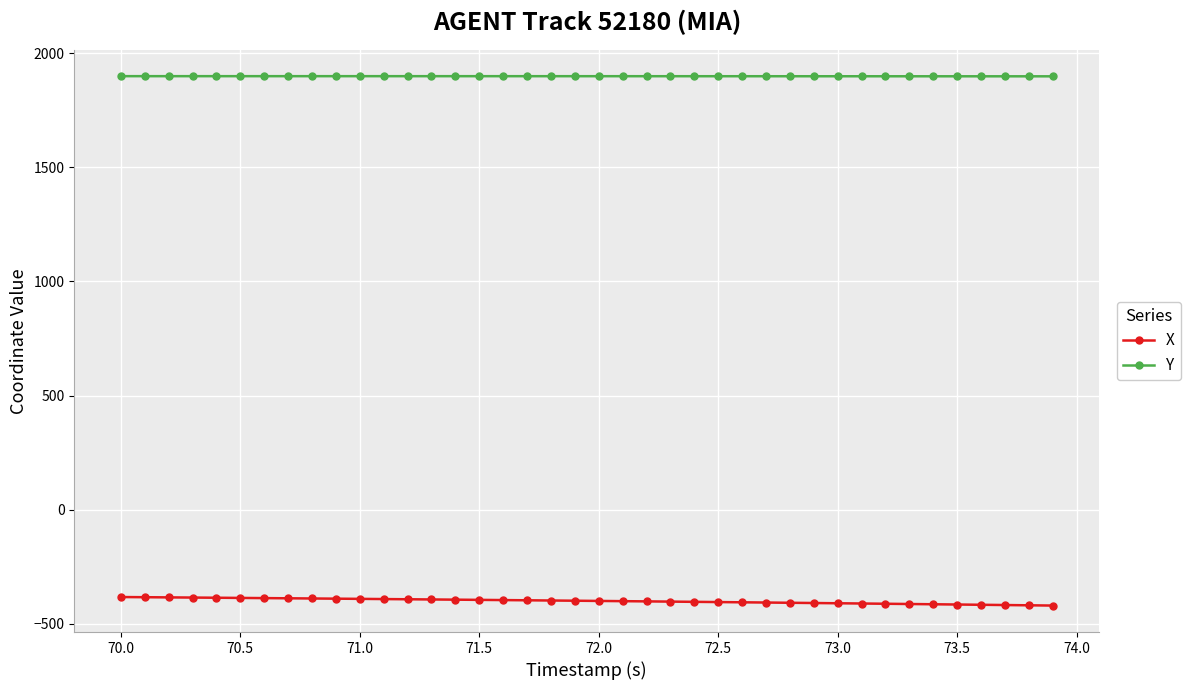

Rank the series by their average value, from lowest to highest.

X, Y